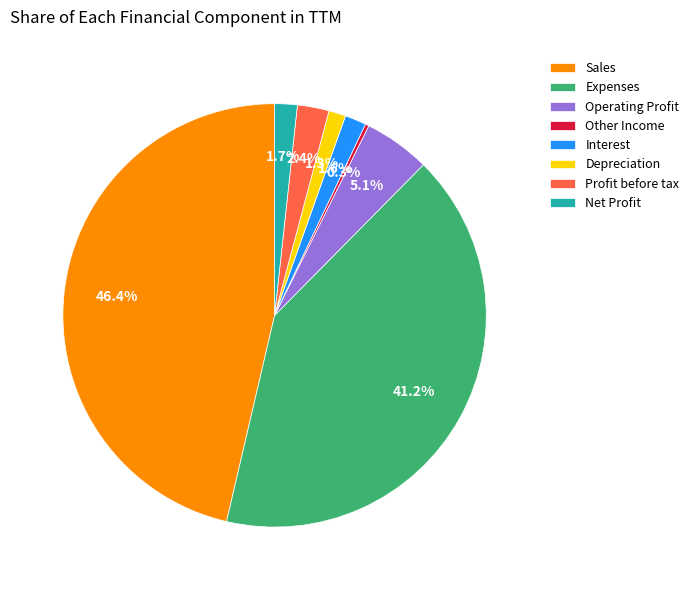

To the nearest percent, what is the difference between the Expenses and Profit before tax slice percentages?

39%